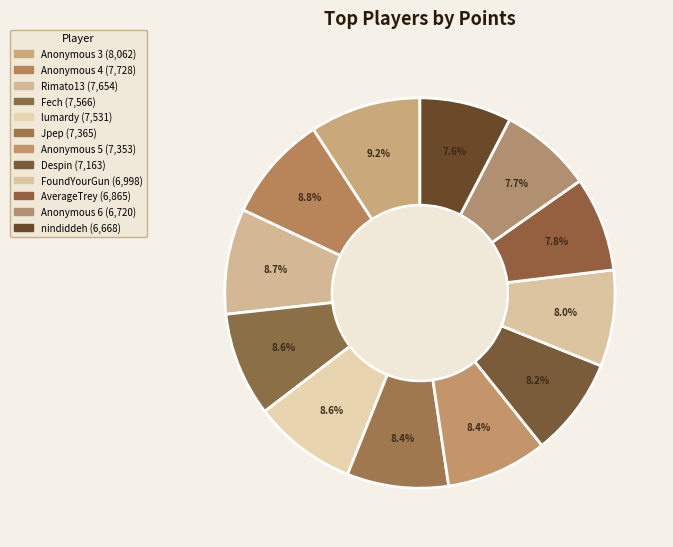

Does lumardy represent more than half of the total?

No